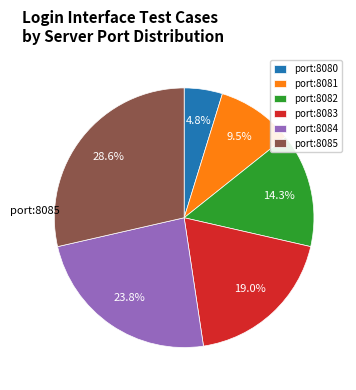

Rank the categories by value from lowest to highest.

port:8080, port:8081, port:8082, port:8083, port:8084, port:8085